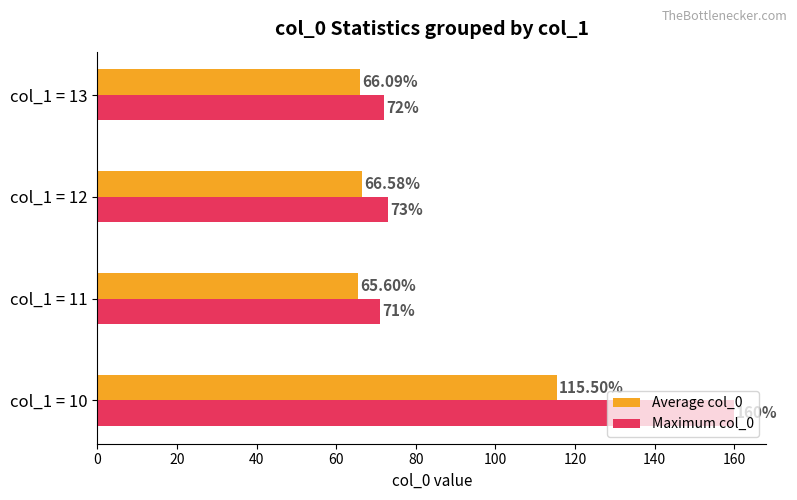

Which series has the largest total across all categories?

Maximum col_0